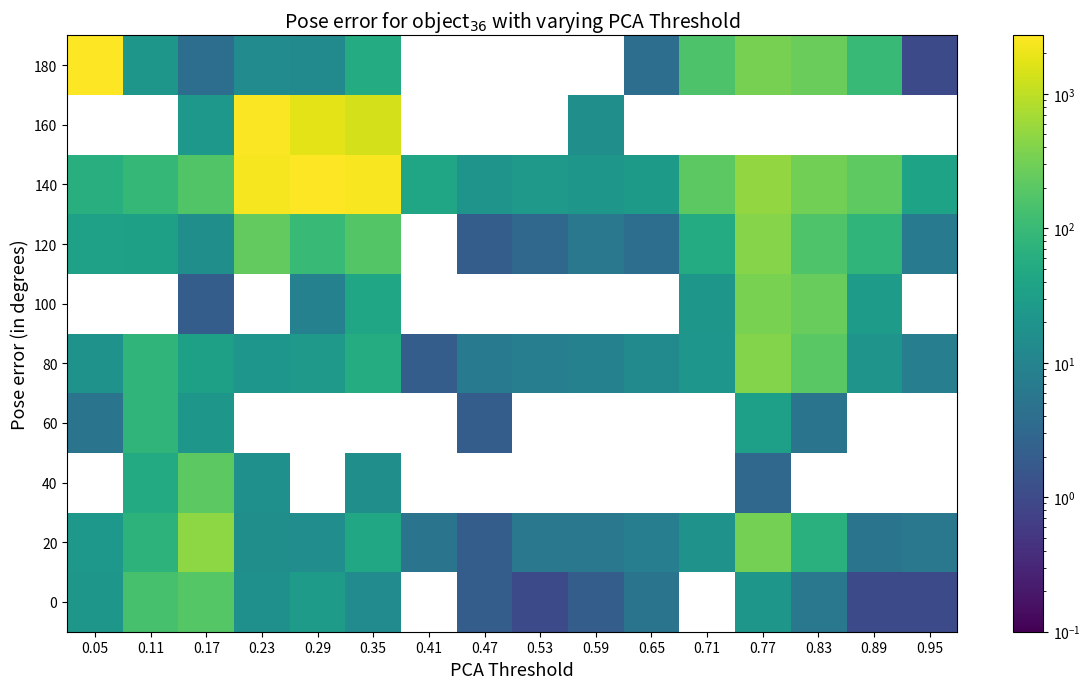

How many series are shown in this chart?

10